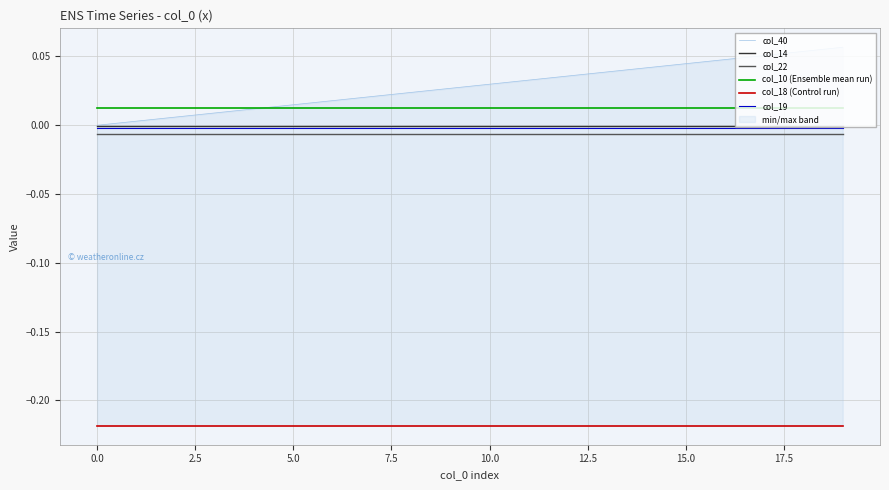

True or false: col_22 and col_10 (Ensemble mean run) cross at least once.

False